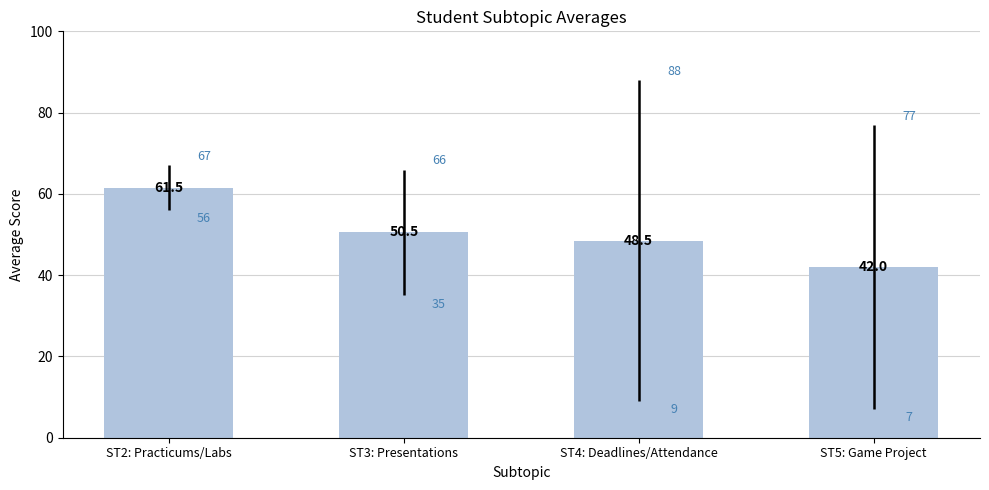

What is the sum of all values?

202.5